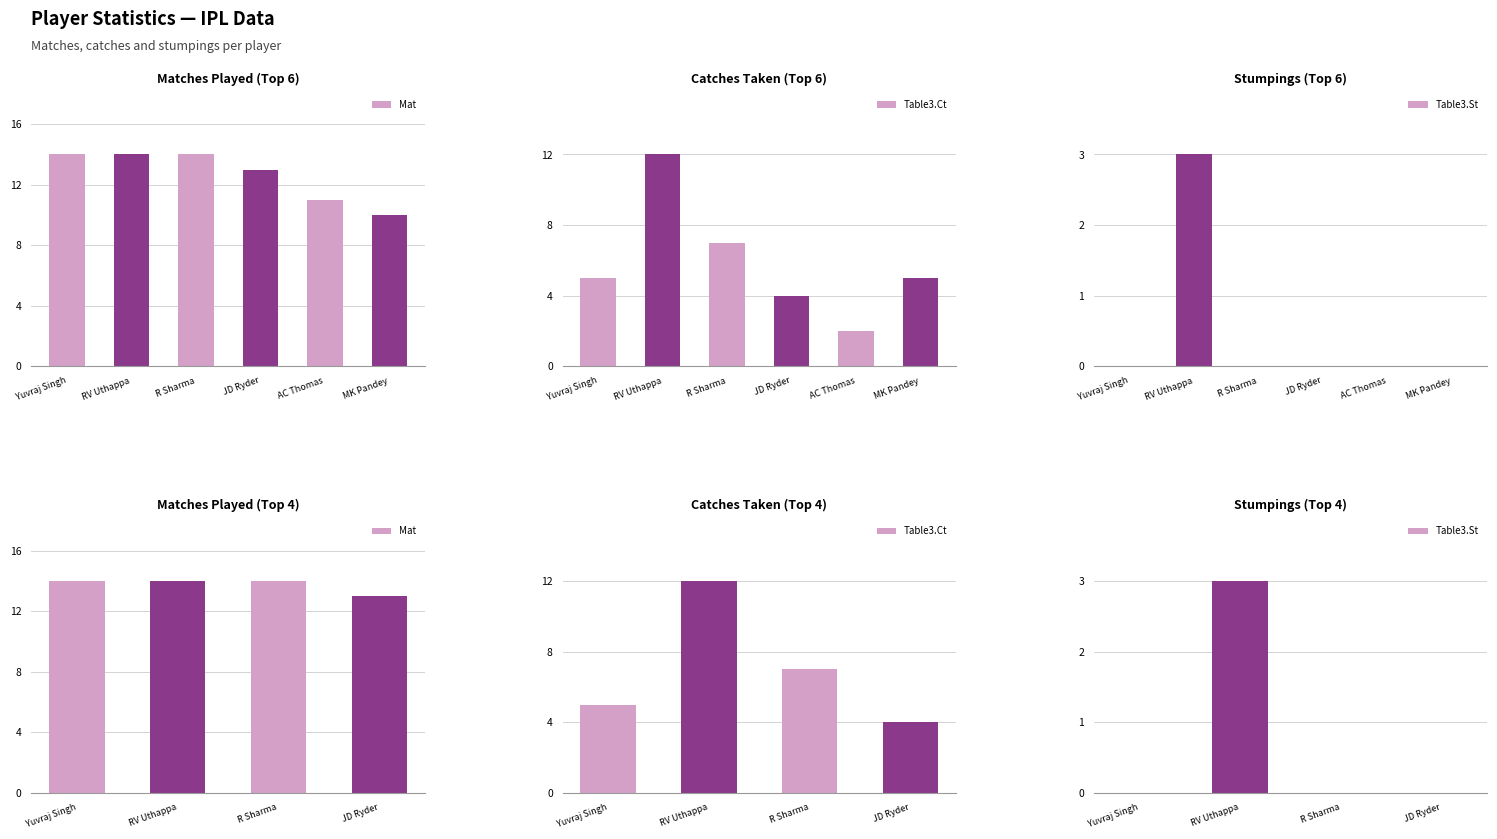

Rank the series by their average value, from highest to lowest.

Mat, Table3.Ct, Table3.St